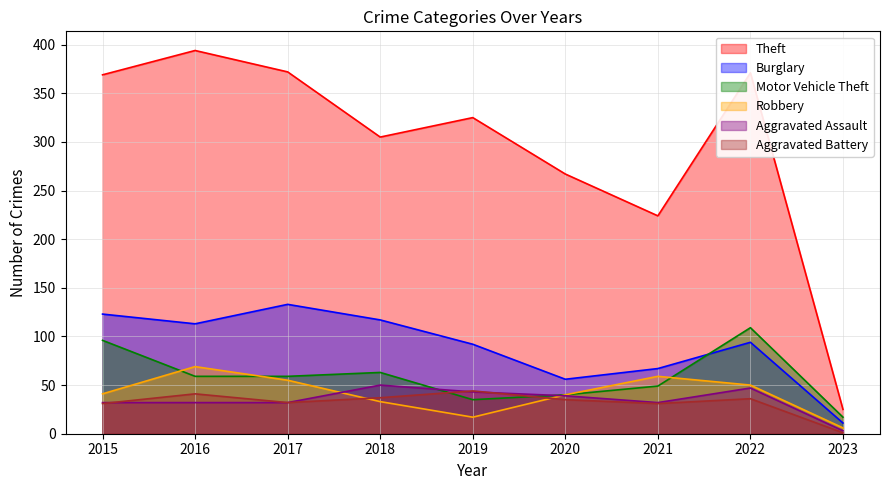

True or false: Theft and Aggravated Battery intersect in this chart.

False